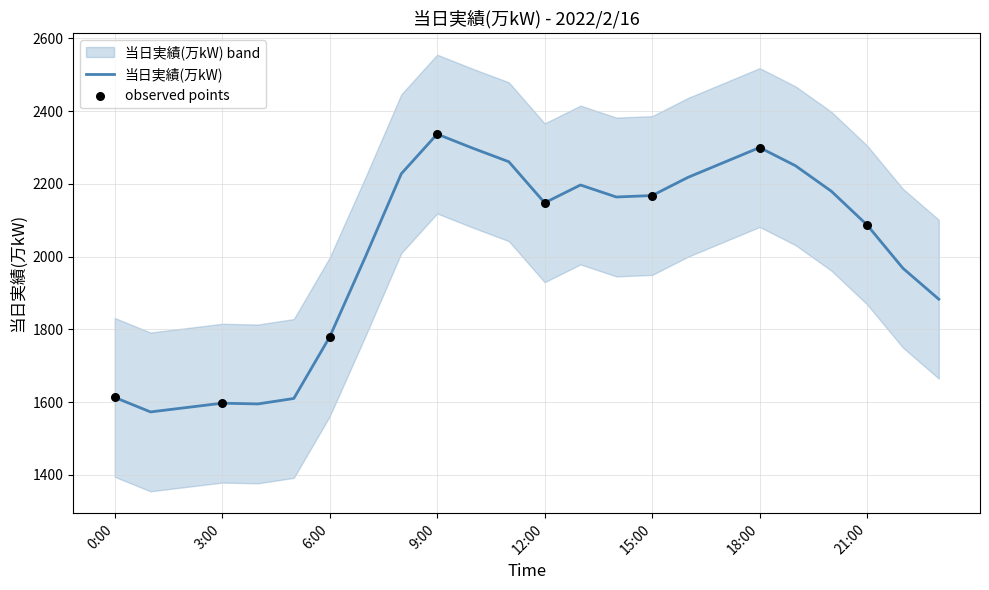

Approximately how many times larger is the value at 16:00 compared to 3:00?

1.4